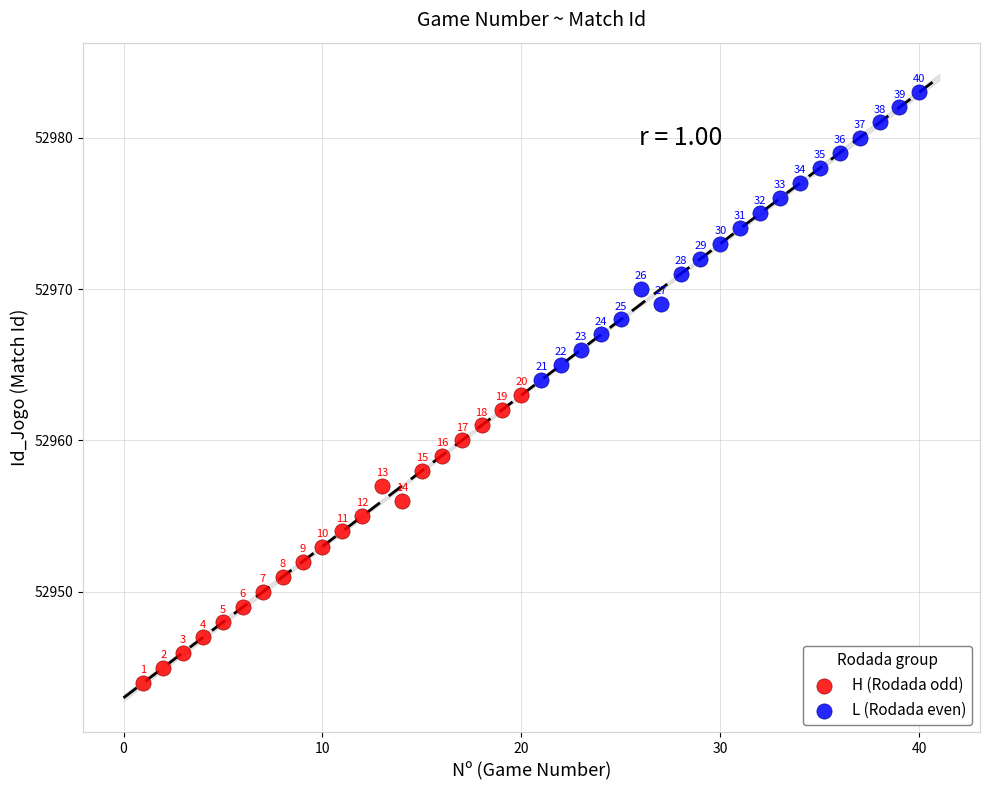

Which series reaches the maximum Y coordinate?

L (Rodada even)